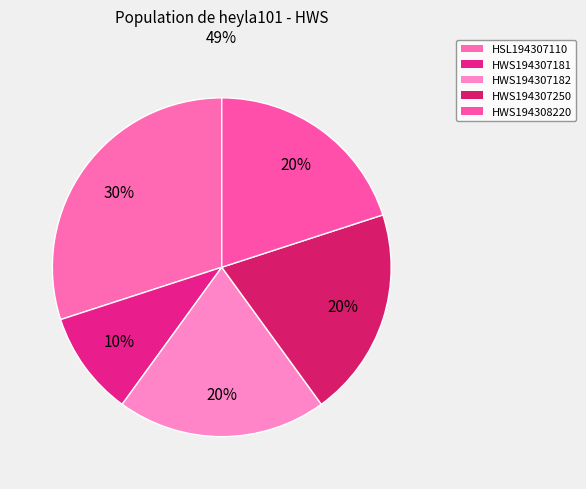

Count the number of slices in the pie.

5